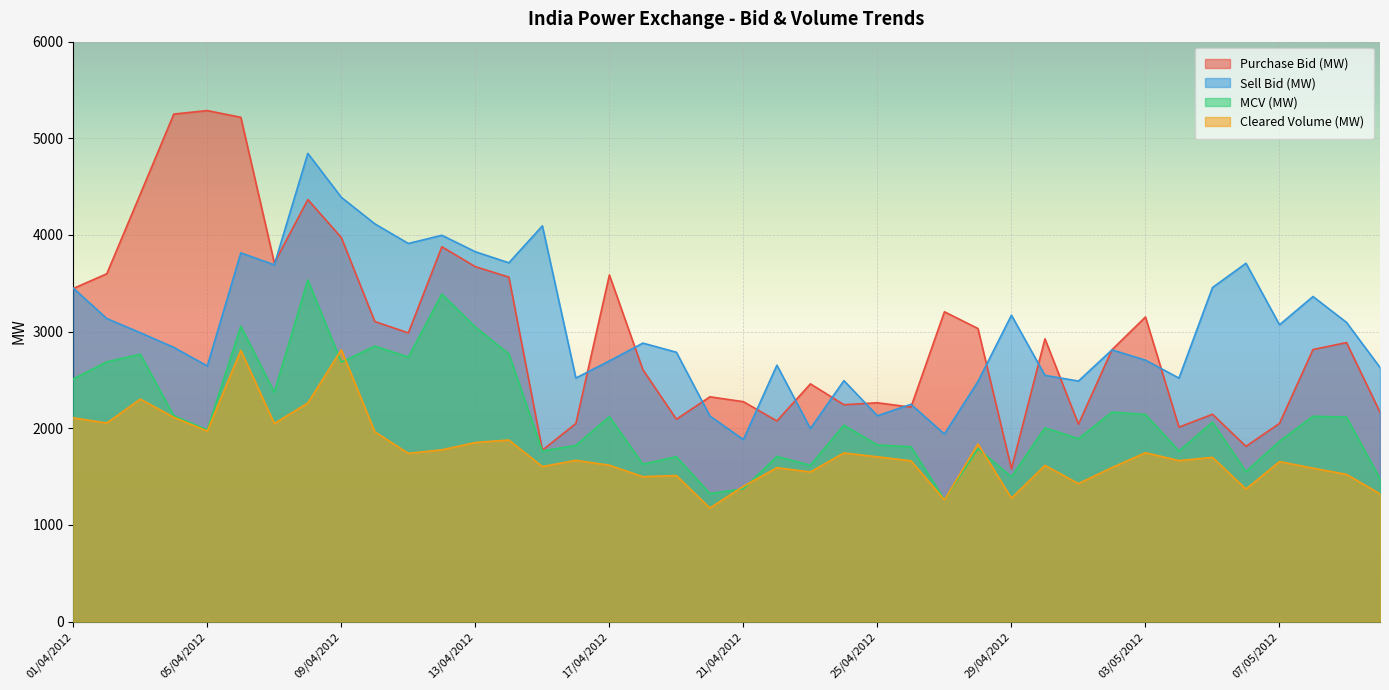

True or false: Sell Bid (MW) and MCV (MW) cross at least once.

False